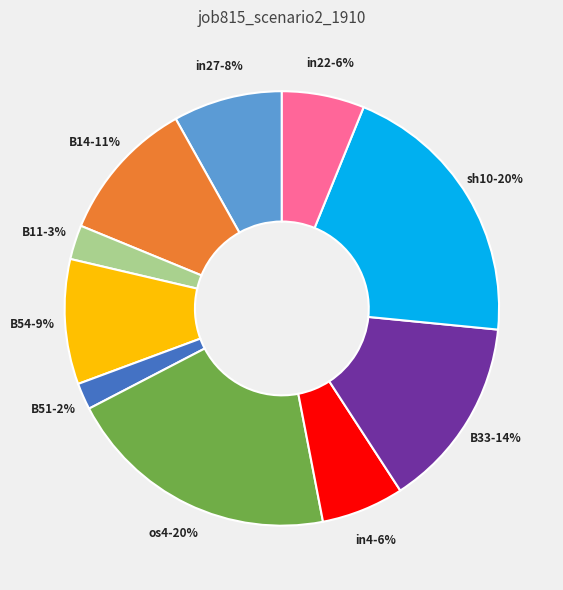

Does any single category account for the majority?

No